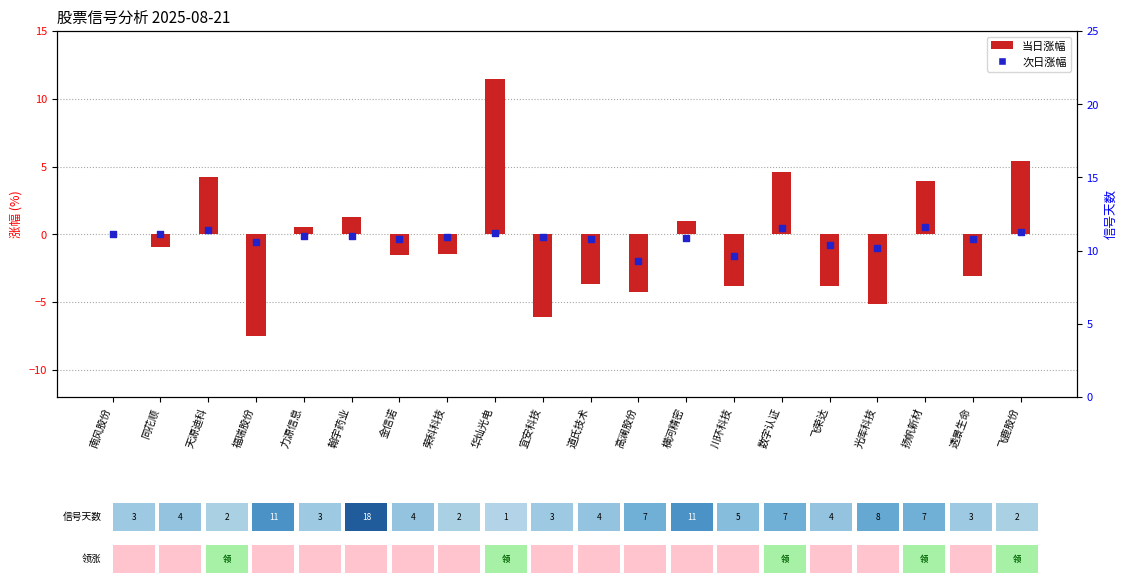

What are all the series names shown in the legend?

当日涨幅, 次日涨幅